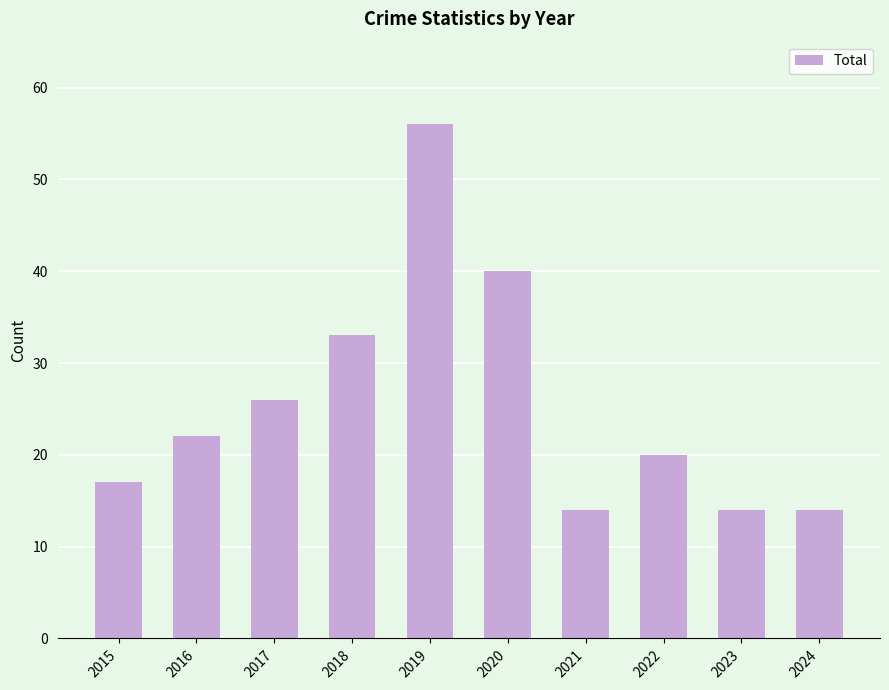

Where is the data nearest to the value 35?

2018